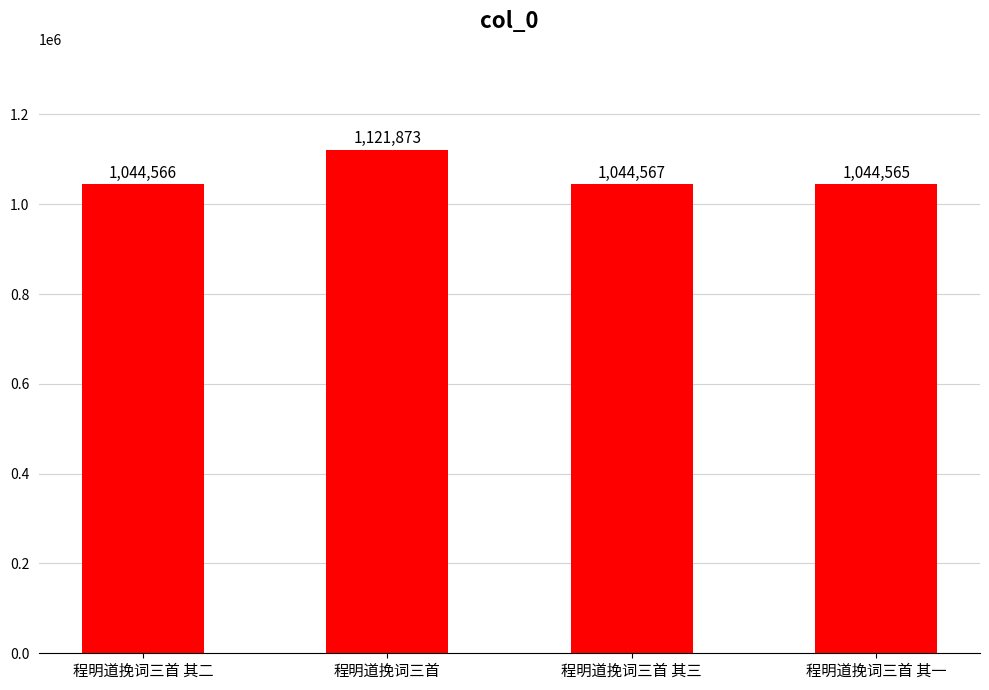

List the labels in order of value, largest first.

程明道挽词三首, 程明道挽词三首 其三, 程明道挽词三首 其二, 程明道挽词三首 其一